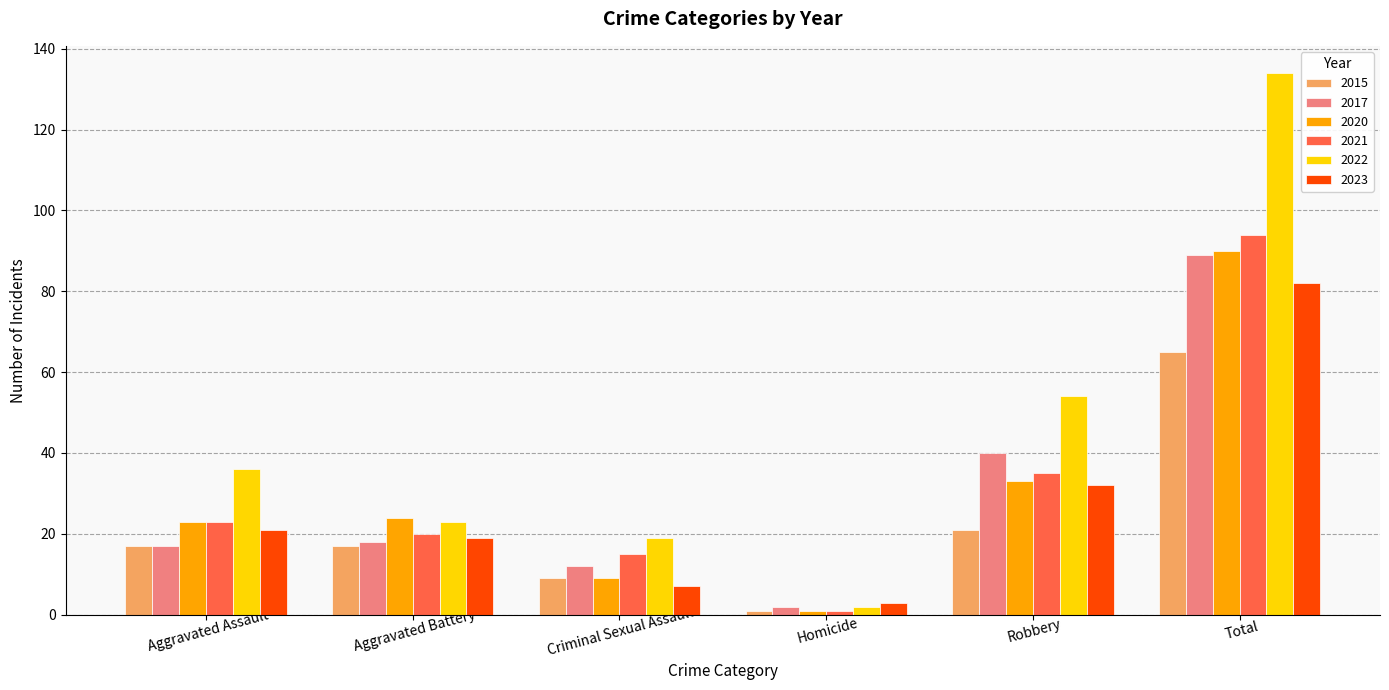

Between Robbery and Total, which series saw the biggest shift?

2022